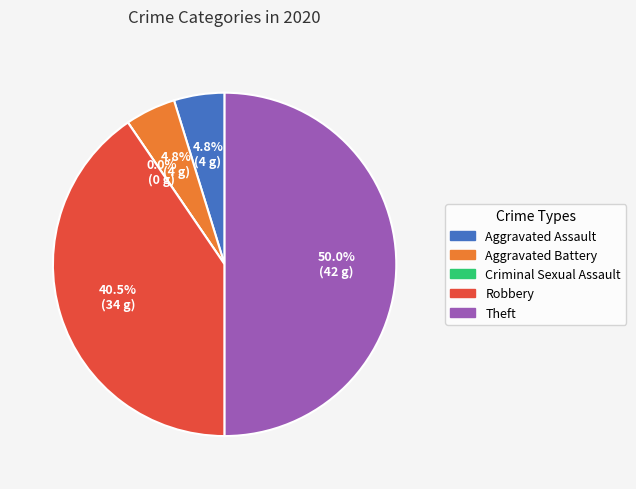

How many slices are in this pie chart?

5